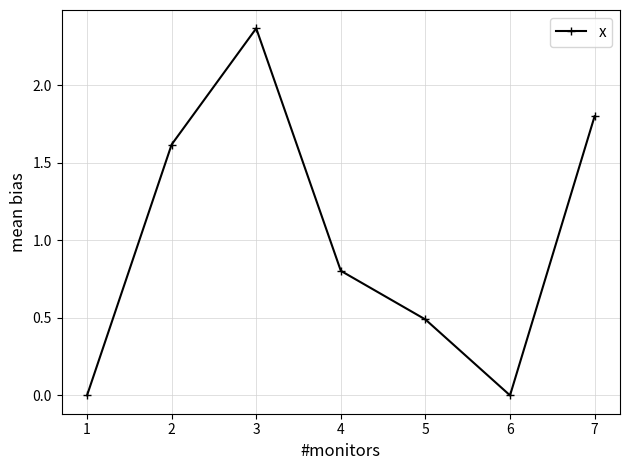

The value at 3 is 1.3. True or false?

False